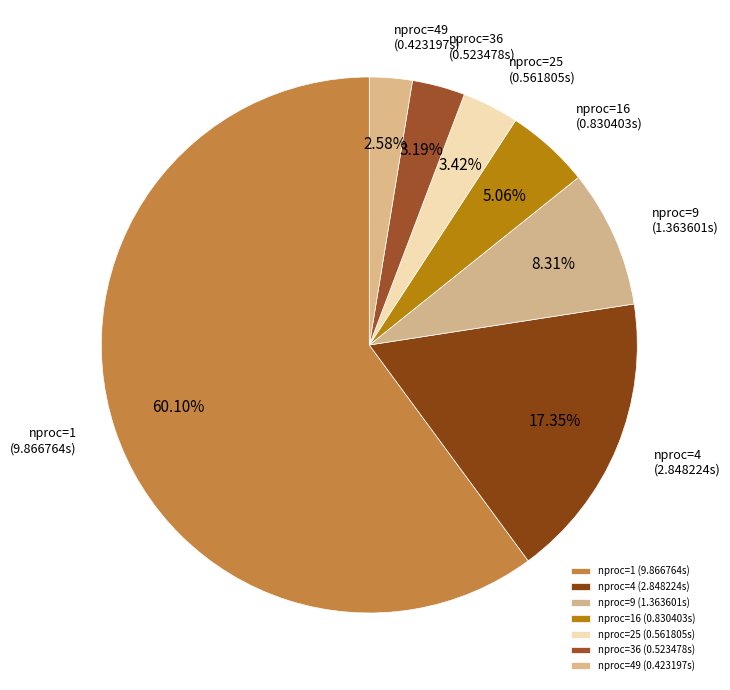

Does any single category account for the majority?

Yes